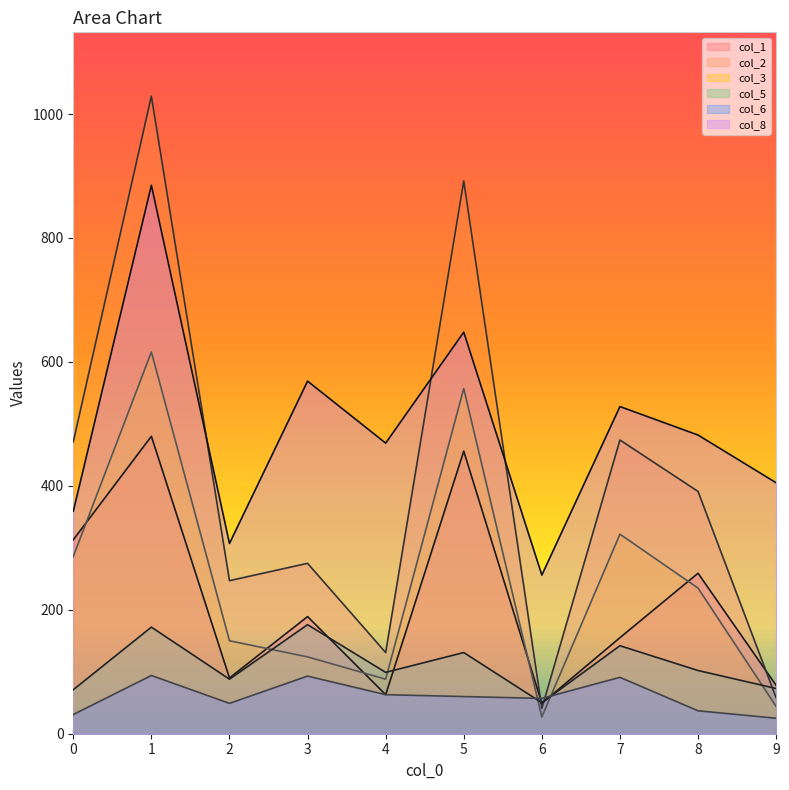

The col_1 series shows 789 at 1. True or false?

False